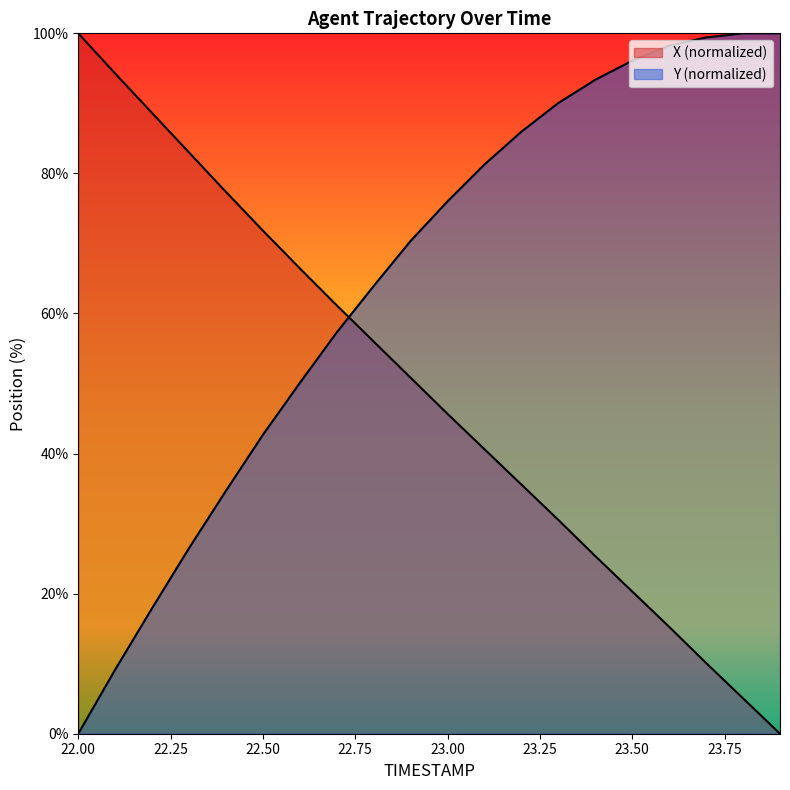

What is the label of the 15th point from the right?

22.5